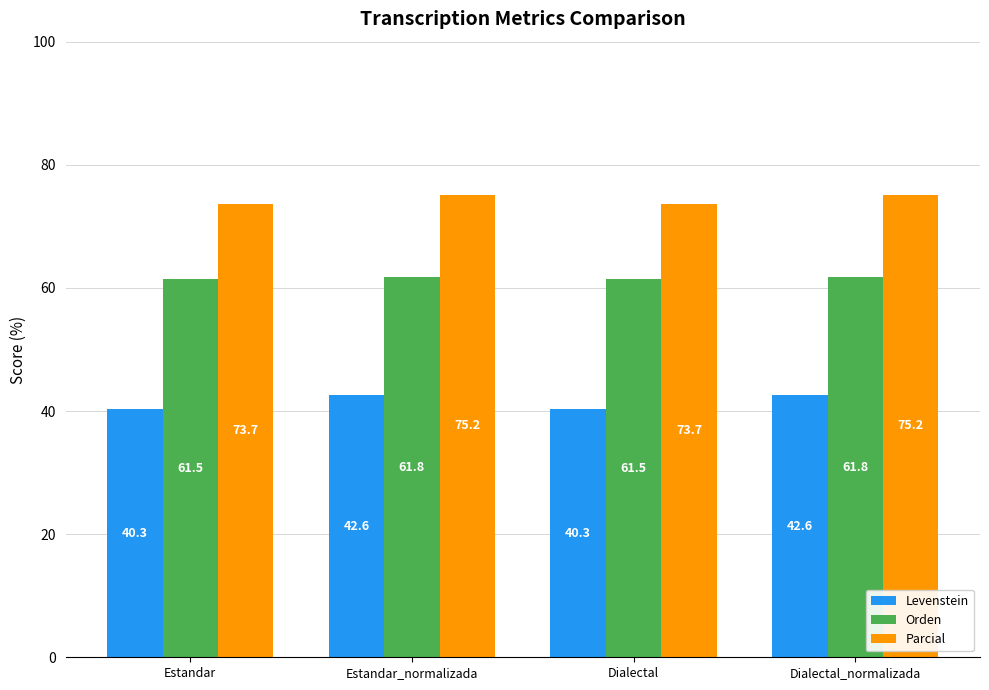

What are all the series names shown in the legend?

Levenstein, Orden, Parcial